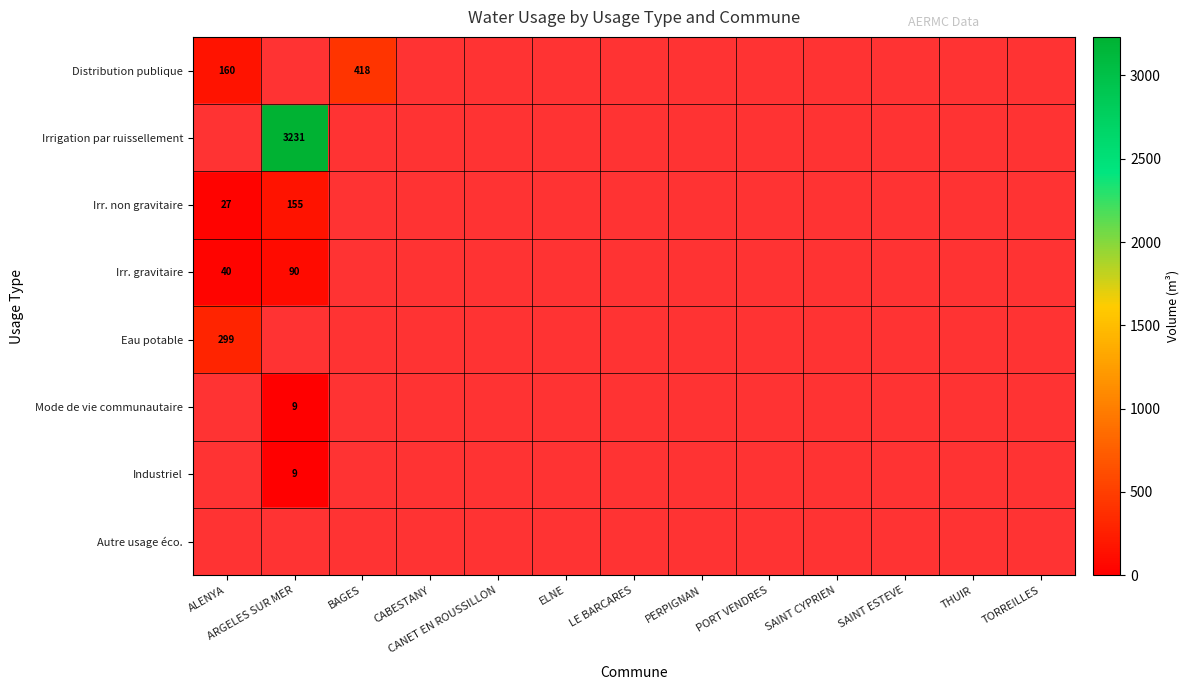

Rank the series at CABESTANY from lowest to highest value.

Distribution publique, Irrigation par ruissellement, Irr. non gravitaire, Irr. gravitaire, Eau potable, Mode de vie communautaire, Industriel, Autre usage éco.